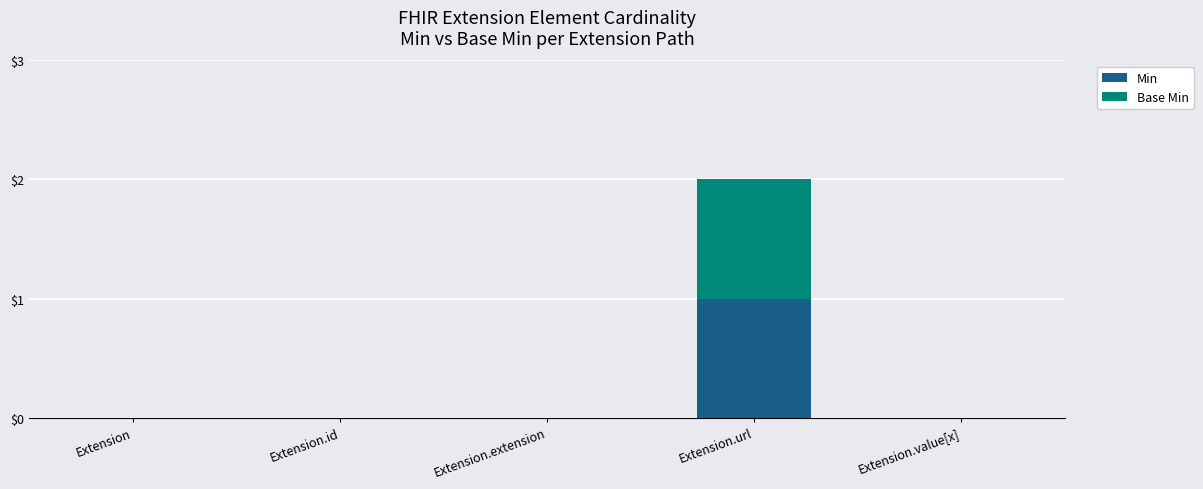

At which category is the sum across all series the highest?

Extension.url